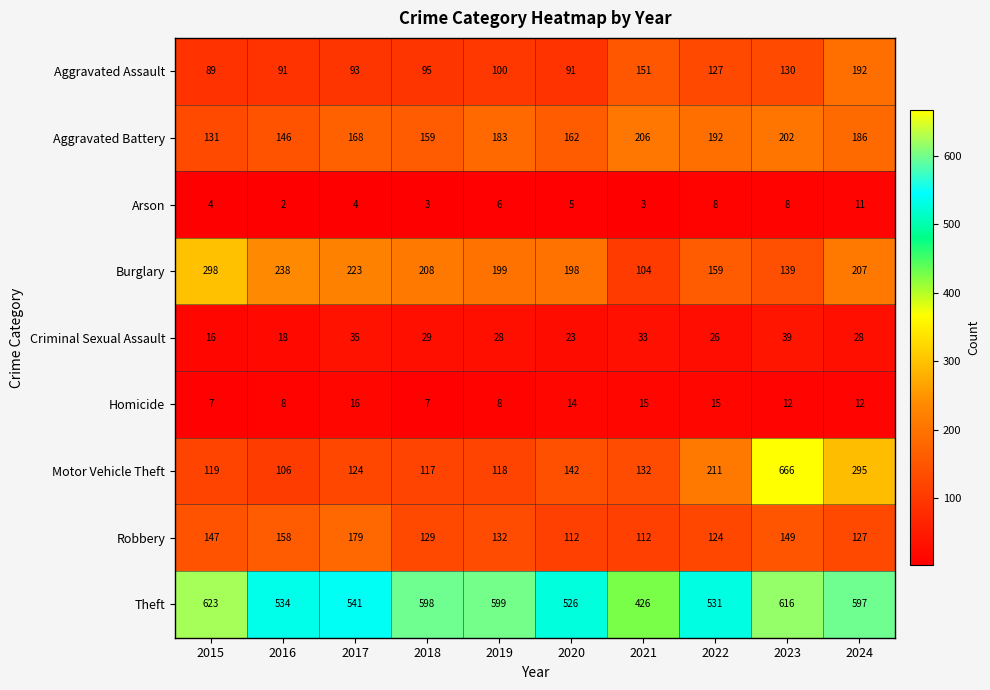

Between 2019 and 2022, which series saw the biggest shift?

Motor Vehicle Theft